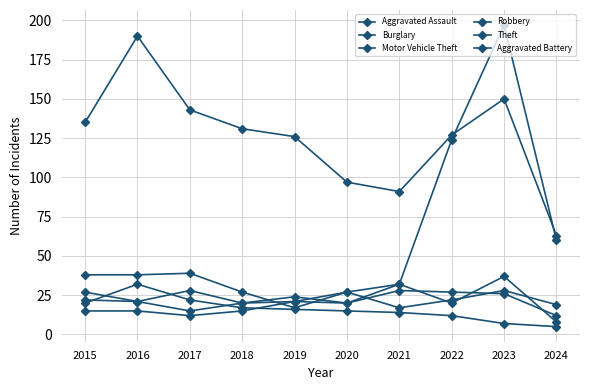

Reading left to right, list all the values displayed in this chart.

Aggravated Assault: 2015=15	2016=15	2017=12	2018=15	2019=21	2020=27	2021=17	2022=22	2023=28	2024=19
Burglary: 2015=20	2016=32	2017=22	2018=17	2019=16	2020=15	2021=14	2022=12	2023=7	2024=5
Motor Vehicle Theft: 2015=38	2016=38	2017=39	2018=27	2019=17	2020=27	2021=32	2022=124	2023=197	2024=60
Robbery: 2015=27	2016=21	2017=28	2018=20	2019=24	2020=20	2021=32	2022=20	2023=37	2024=8
Theft: 2015=135	2016=190	2017=143	2018=131	2019=126	2020=97	2021=91	2022=127	2023=150	2024=63
Aggravated Battery: 2015=22	2016=21	2017=15	2018=20	2019=21	2020=20	2021=28	2022=27	2023=26	2024=12